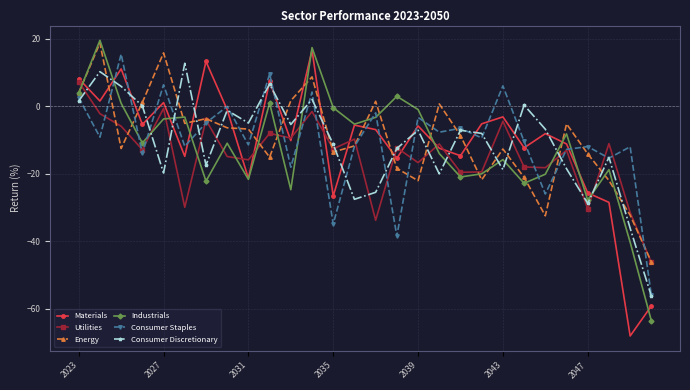

True or false: Energy has more than 0 points higher than both neighbors.

True